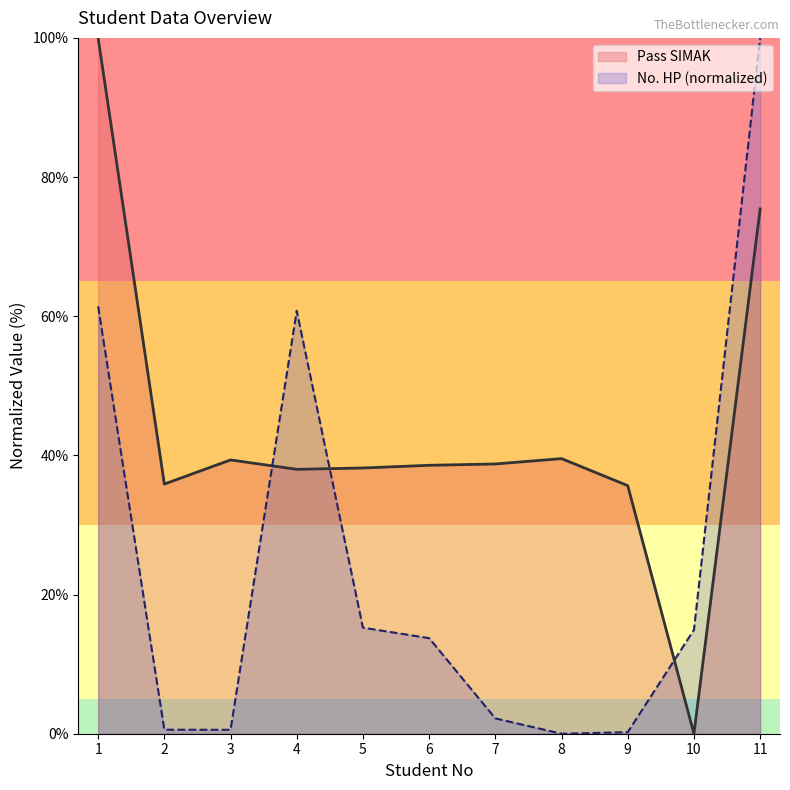

Which series has the largest range (max minus min)?

Pass SIMAK